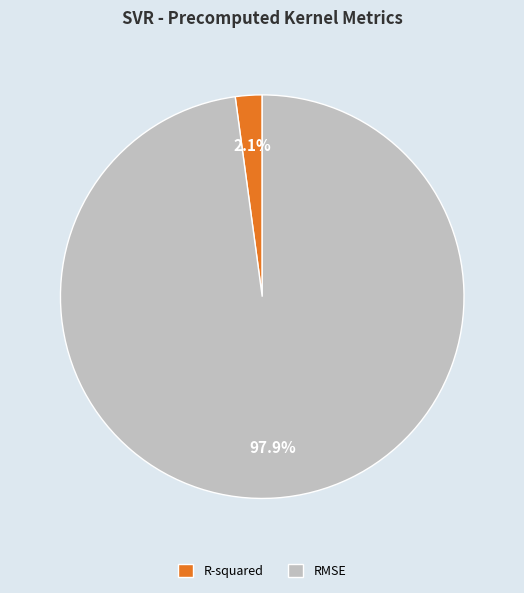

To the nearest percent, what percentage of the pie is R-squared?

2%